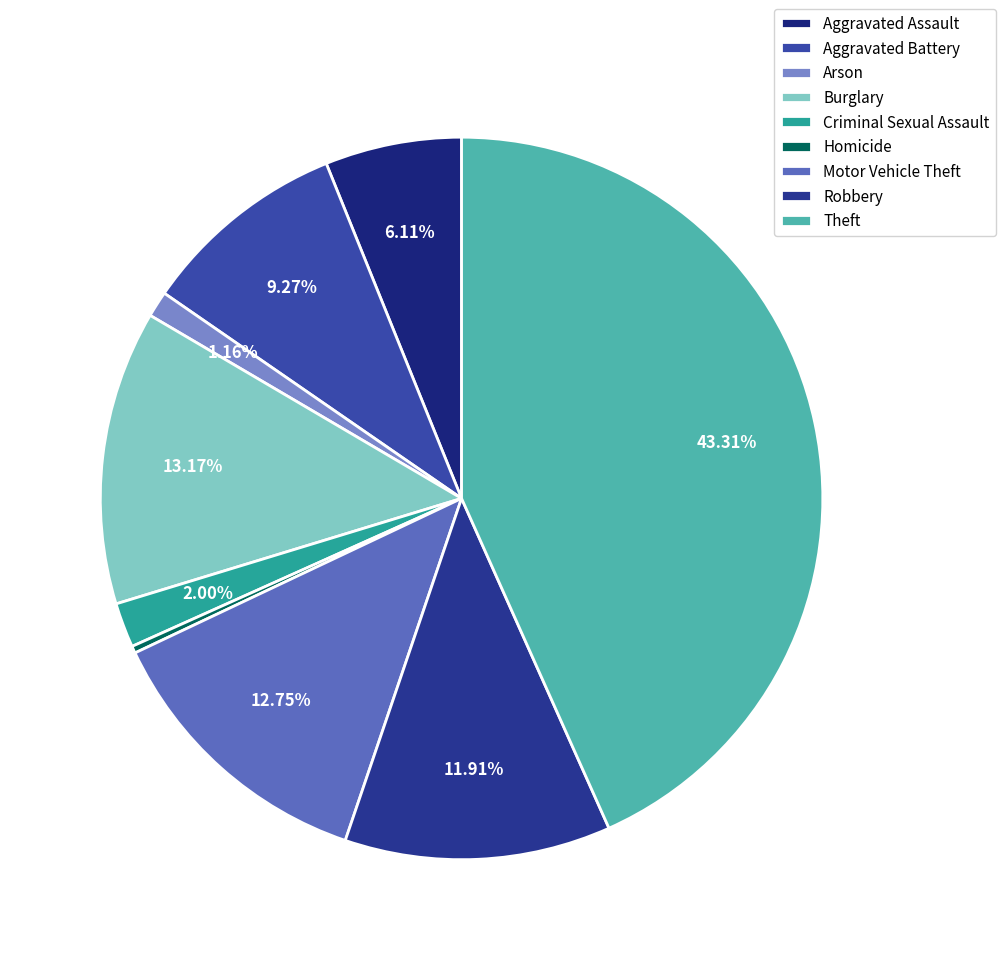

To the nearest percent, what is the difference between the largest and smallest slice percentages?

43%